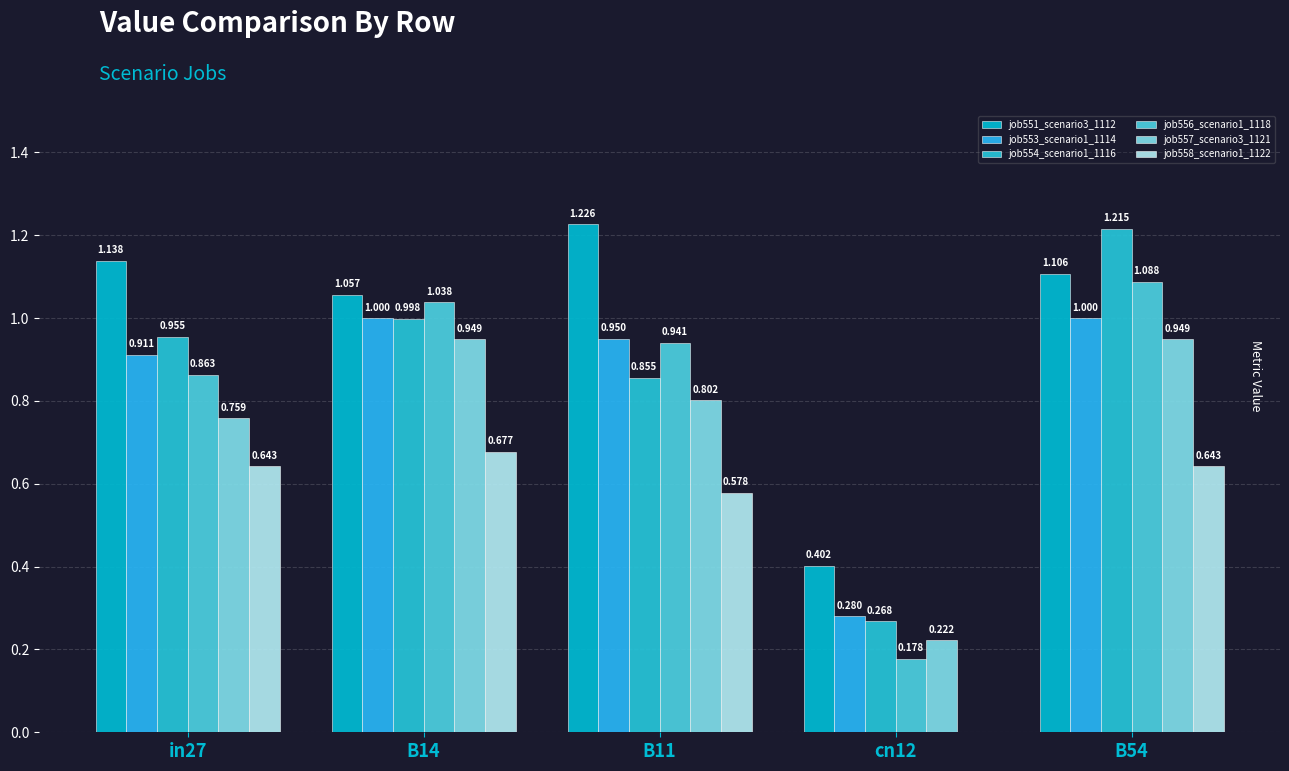

How many groups of bars are there?

5